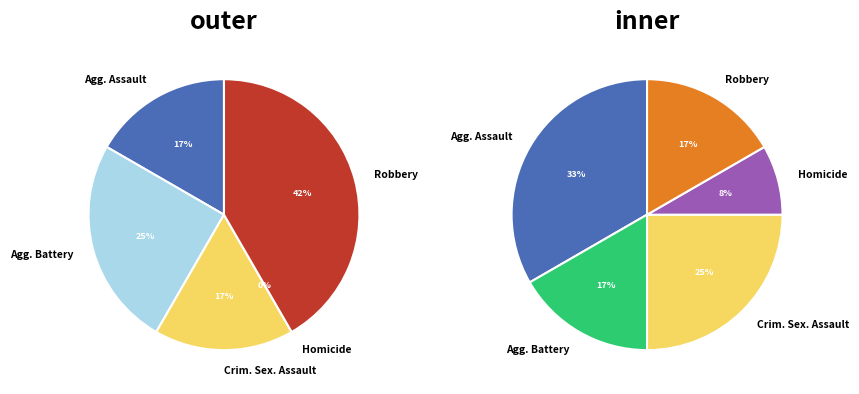

True or false: Aggravated Battery accounts for 25% of the total.

True